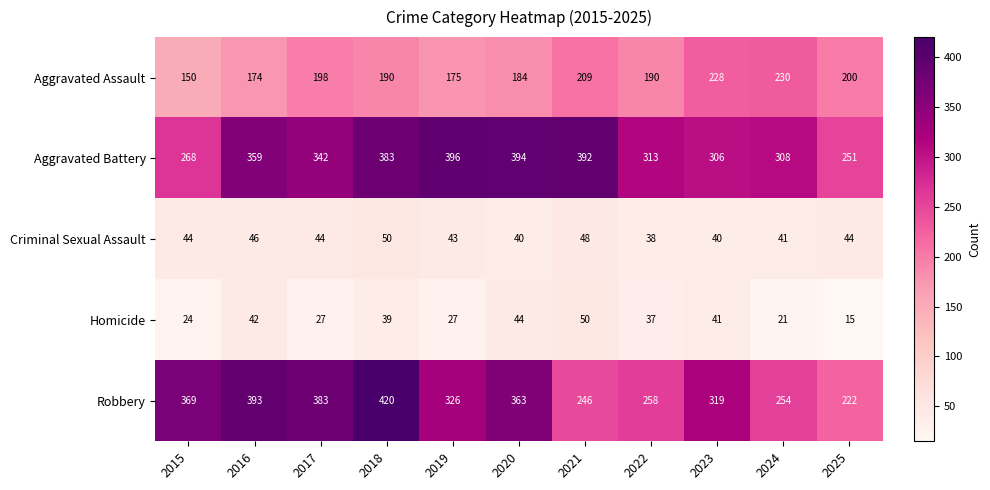

What is the minimum value shown in the chart?

15